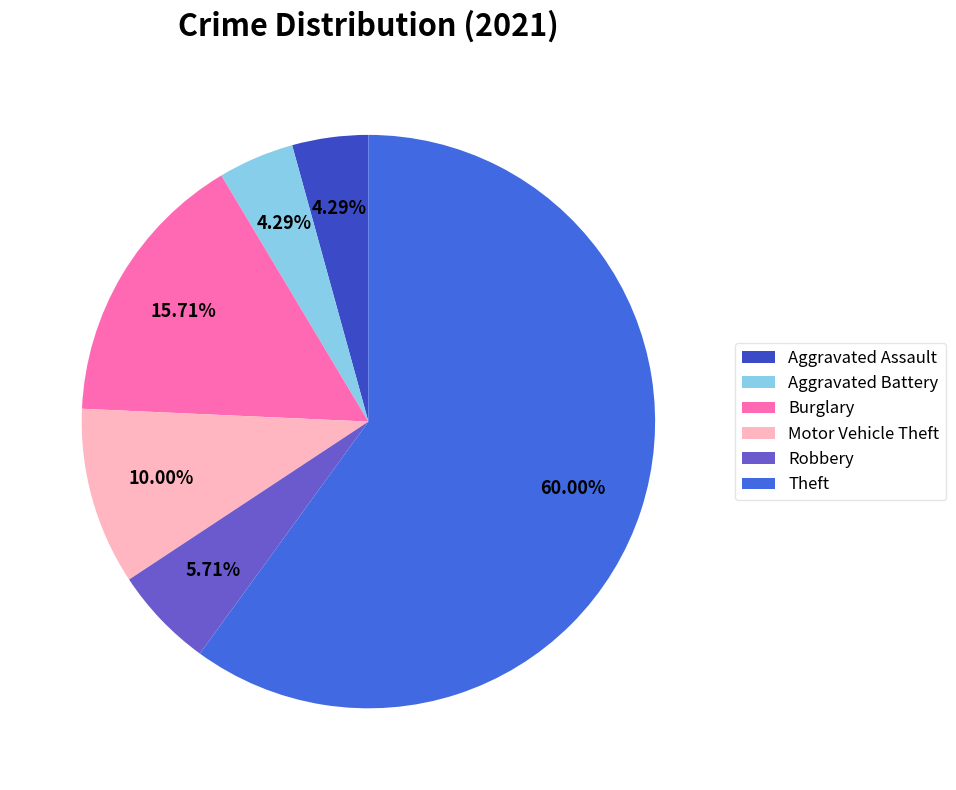

To the nearest percent, what is the combined percentage of Motor Vehicle Theft and Aggravated Battery?

14%